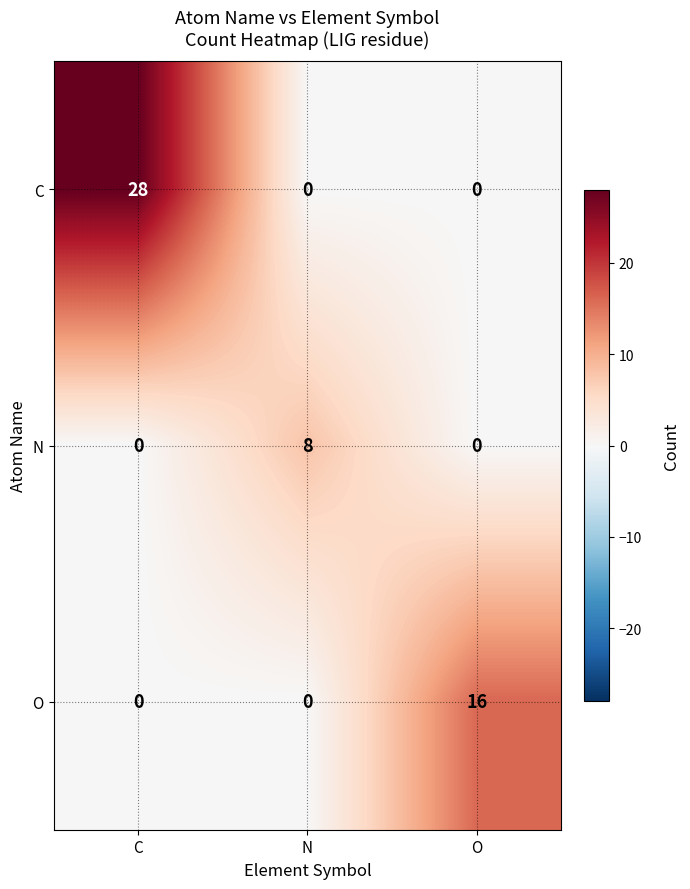

Which series changed the most between N and O?

O